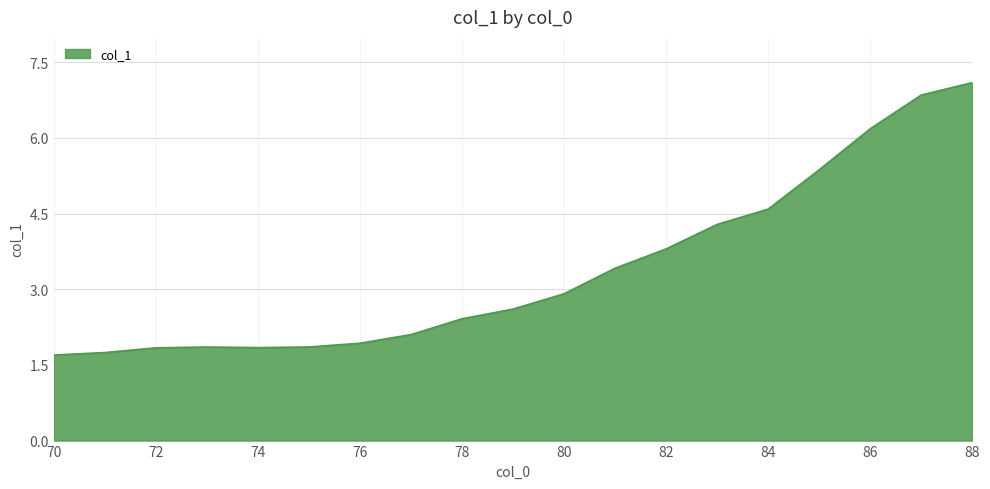

What is the maximum value shown in the chart?

7.1